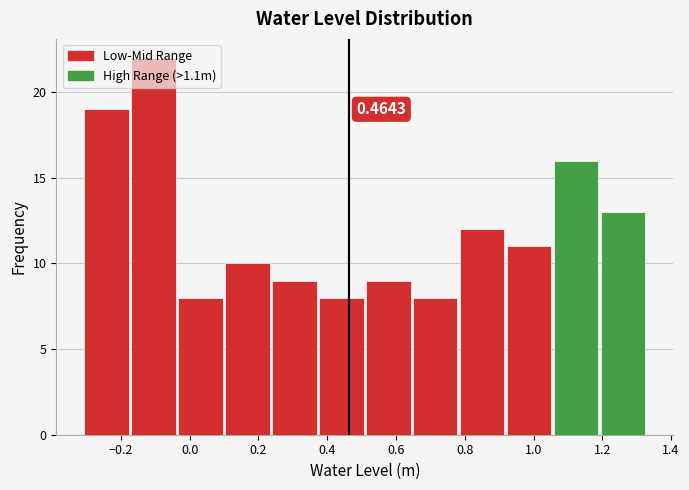

Over which range of the x-axis is the bar tallest?

-0.18 to -0.04